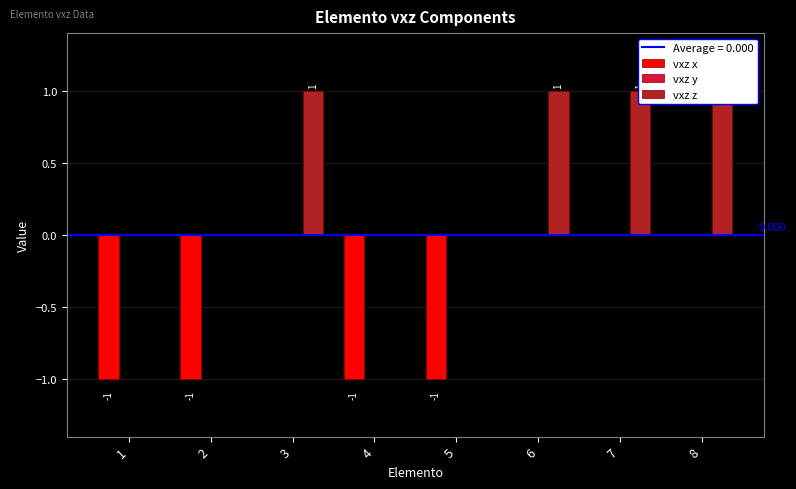

The vxz z series shows 0 at 1. True or false?

True